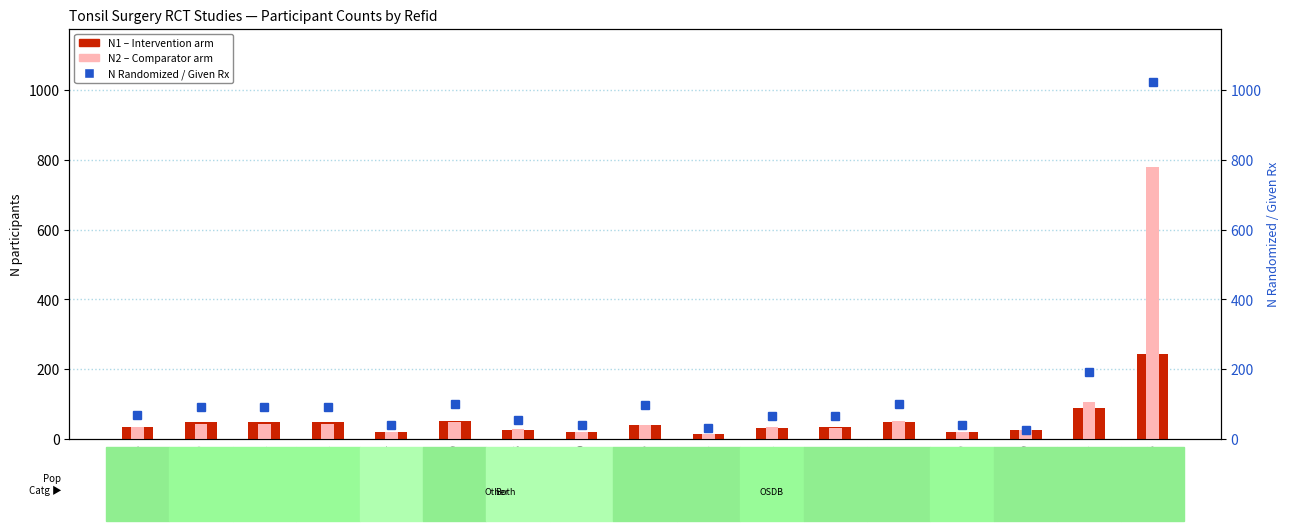

The value of N1 (Intervention arm) at 1800 is 20. True or false?

True